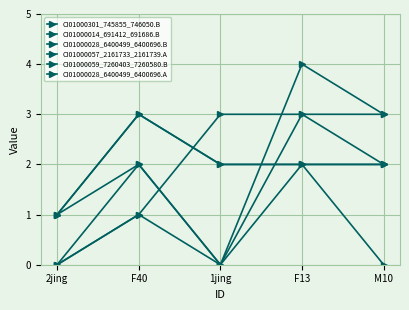

Rank the series by their maximum value, from highest to lowest.

CI01000028_6400499_6400696.B, CI01000301_745855_746050.B, CI01000014_691412_691686.B, CI01000059_7260403_7260580.B, CI01000028_6400499_6400696.A, CI01000057_2161733_2161739.A